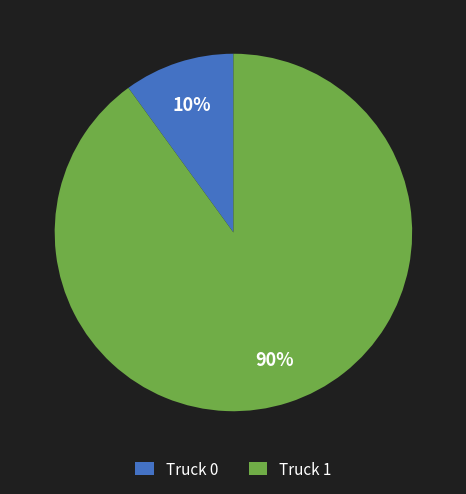

What is the ratio of the value at Truck 0 to the value at Truck 1?

0.1